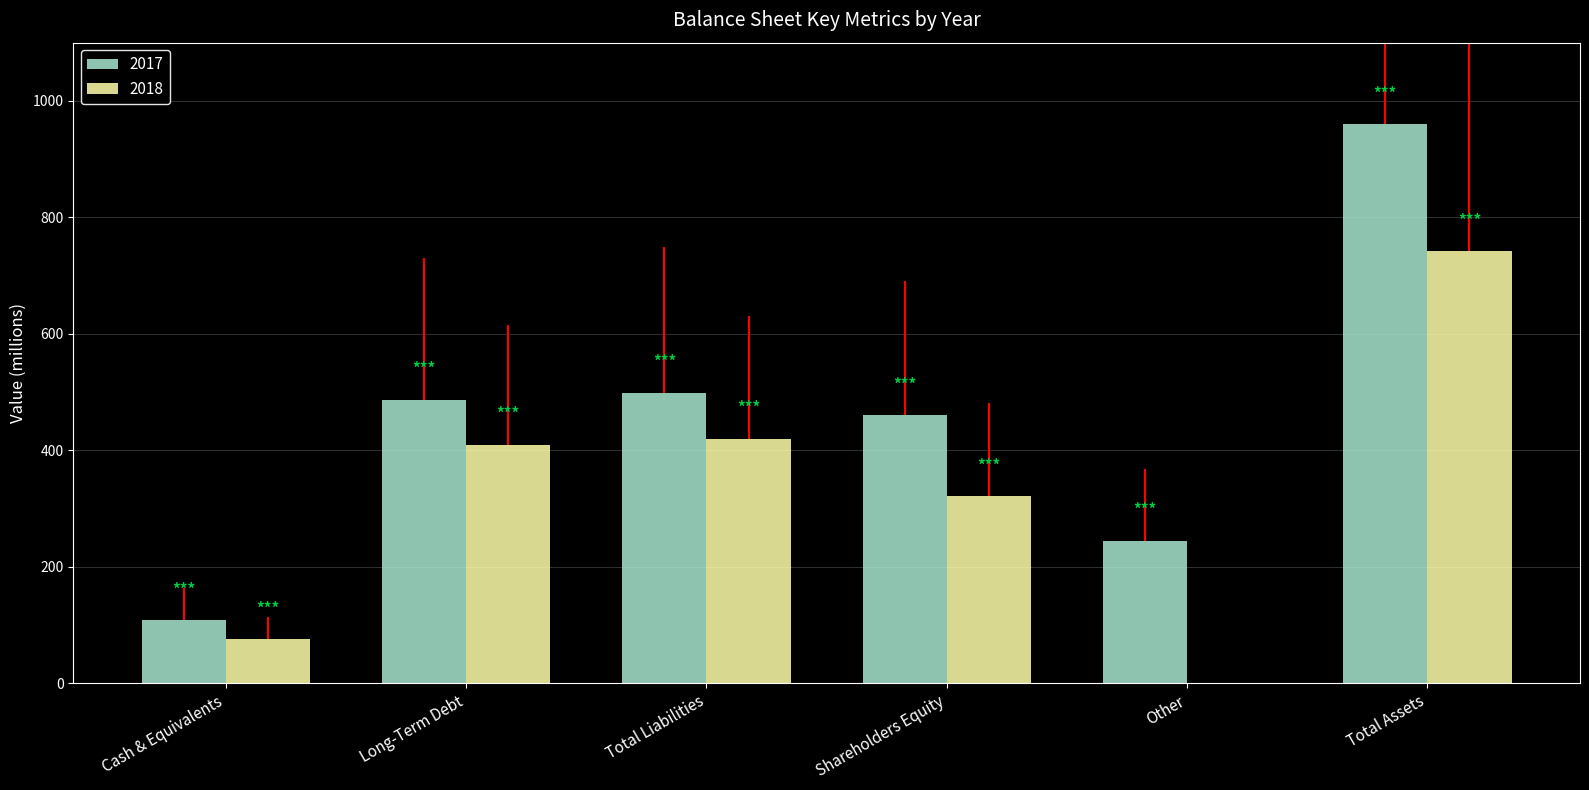

Reading left to right, what are all the values shown in this chart?

2017: Cash & Equivalents=109	Long-Term Debt=487	Total Liabilities=499	Shareholders Equity=460	Other=245	Total Assets=960
2018: Cash & Equivalents=76	Long-Term Debt=410	Total Liabilities=420	Shareholders Equity=321	Other=0	Total Assets=742